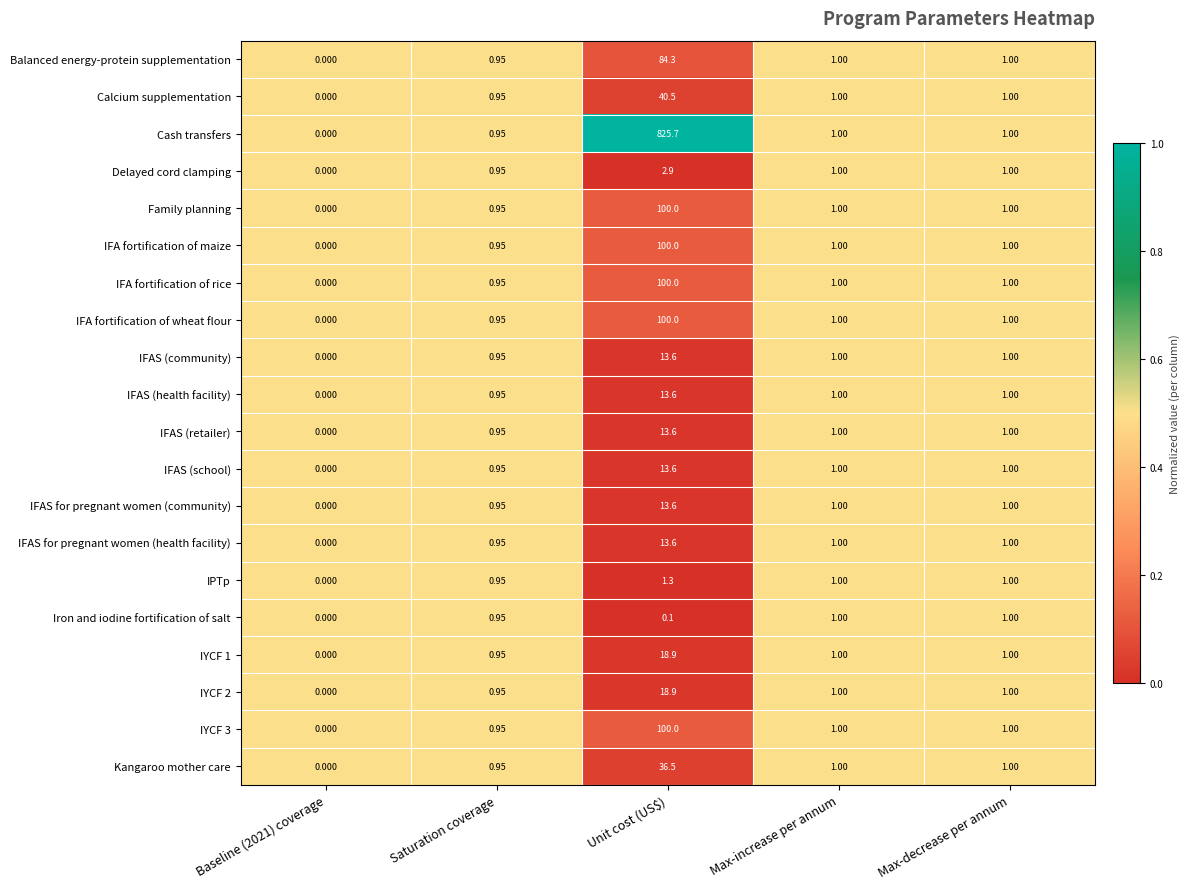

At which label does IPTp first exceed 1?

Unit cost (US$)